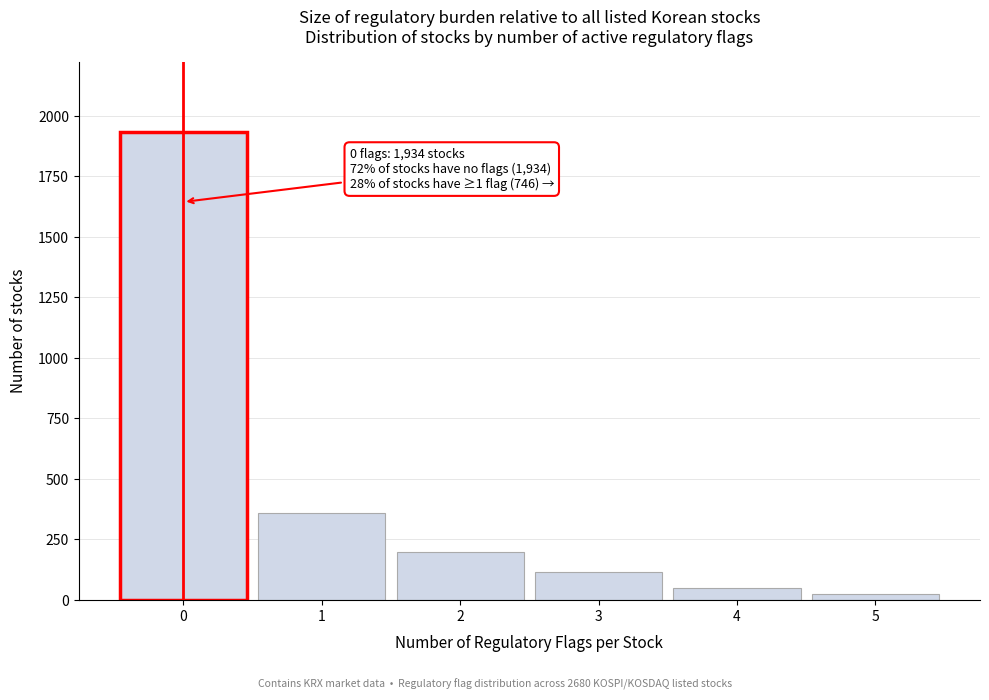

Over which range of the x-axis is the bar tallest?

-0.5 to 0.5